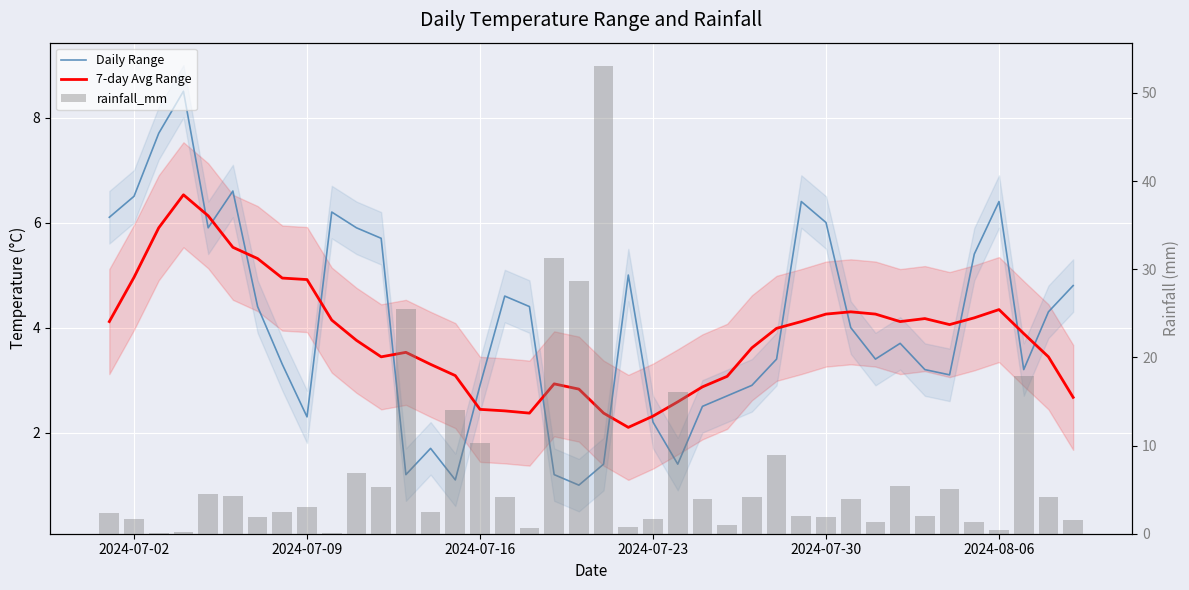

Are the bars horizontal?

No